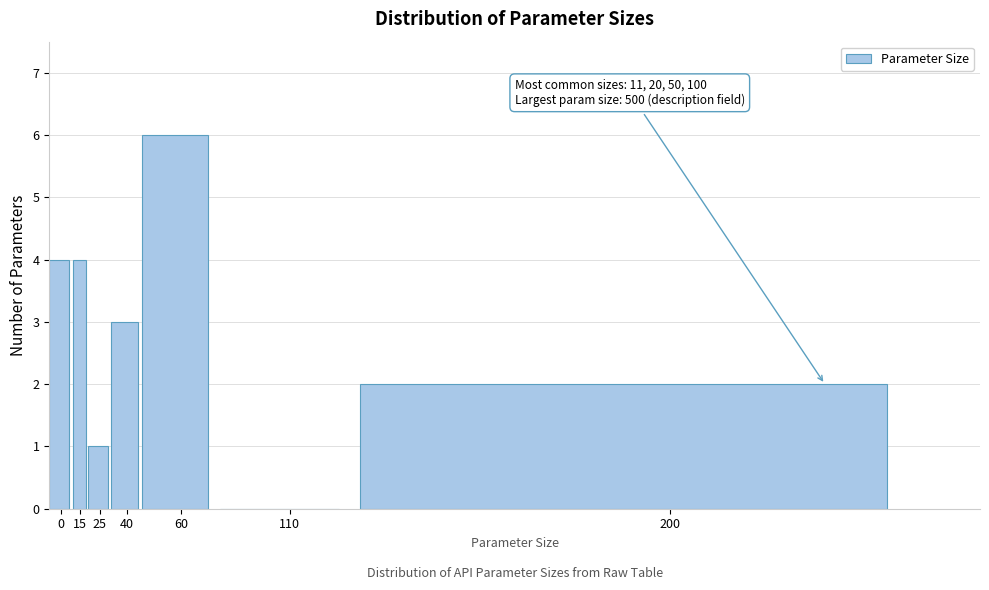

Reading left to right, extract all data points from this chart.

0=4	15=4	25=1	40=3	60=6	110=0	200=2